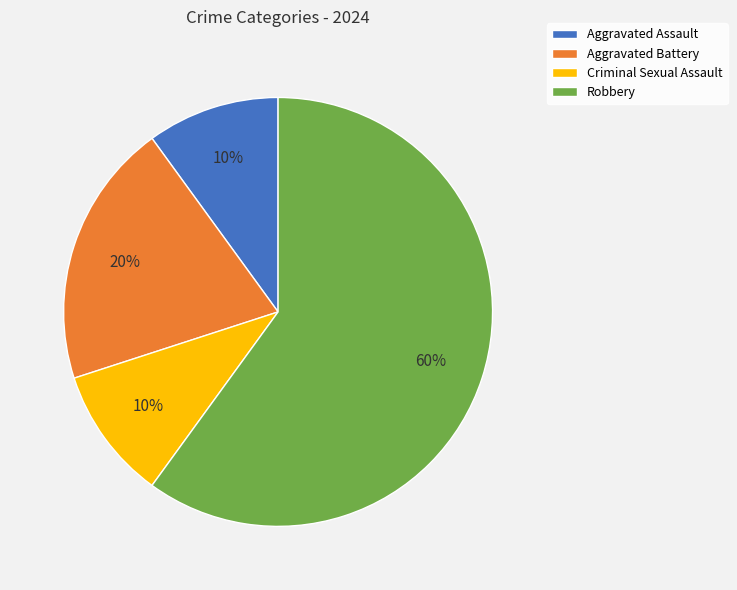

To the nearest percent, what portion does Aggravated Battery represent?

20%